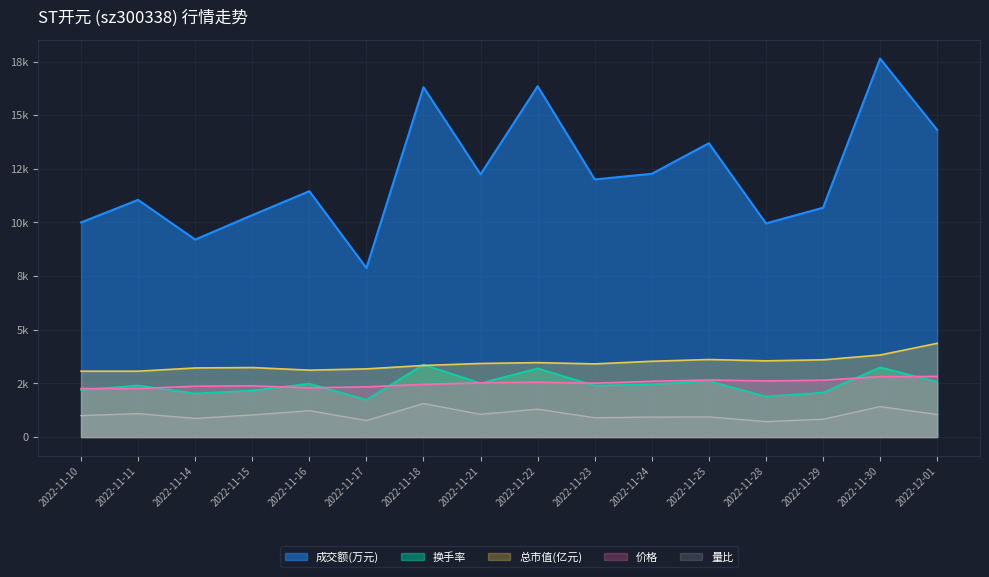

At which label does 价格 first exceed 2525?

2022-11-22